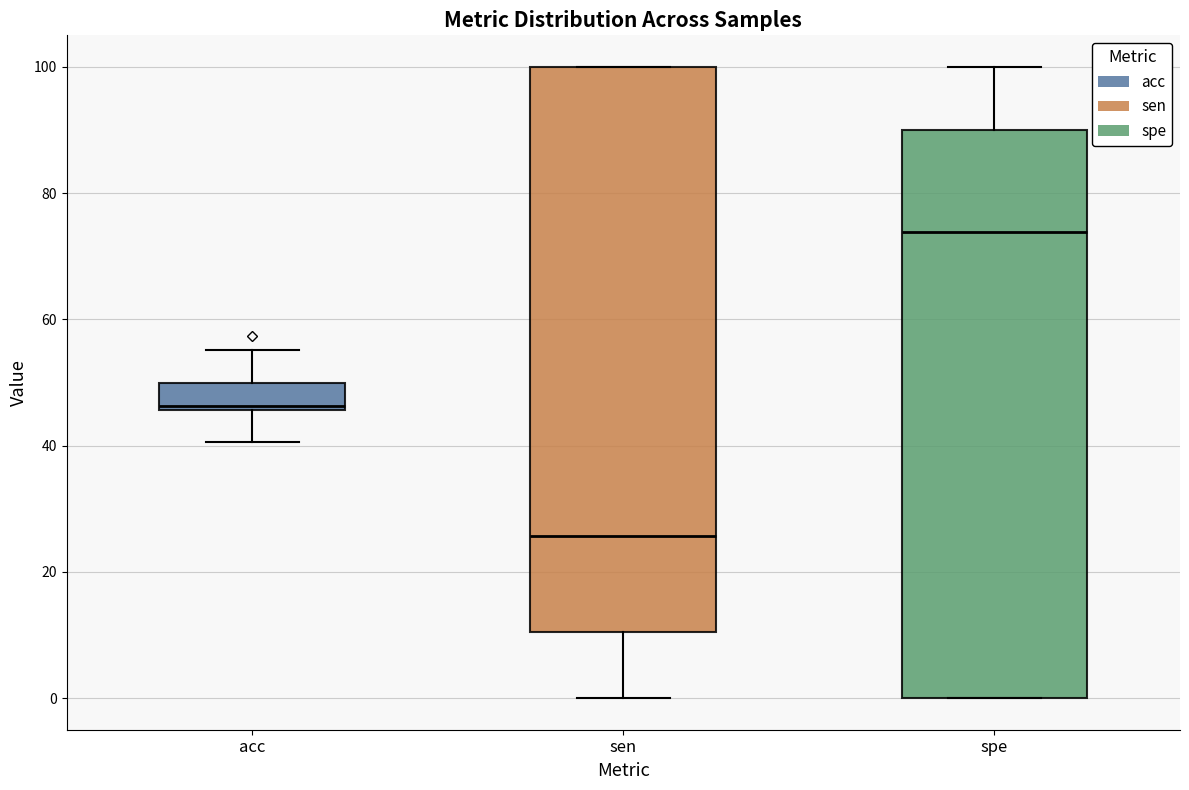

Reading left to right, transcribe this box plot: for each box, give where its median line is, the range the box spans, and where its two whiskers end, as read against the y-axis. The values are not printed on the chart, so give them approximately, as read against the axis.

acc: median 46 (just above the box's lower edge), box 46 to 50, whiskers 40 to 56
sen: median 26, box 10 to 100, whiskers 0 to 100
spe: median 74, box 0 to 90, whiskers 0 to 100